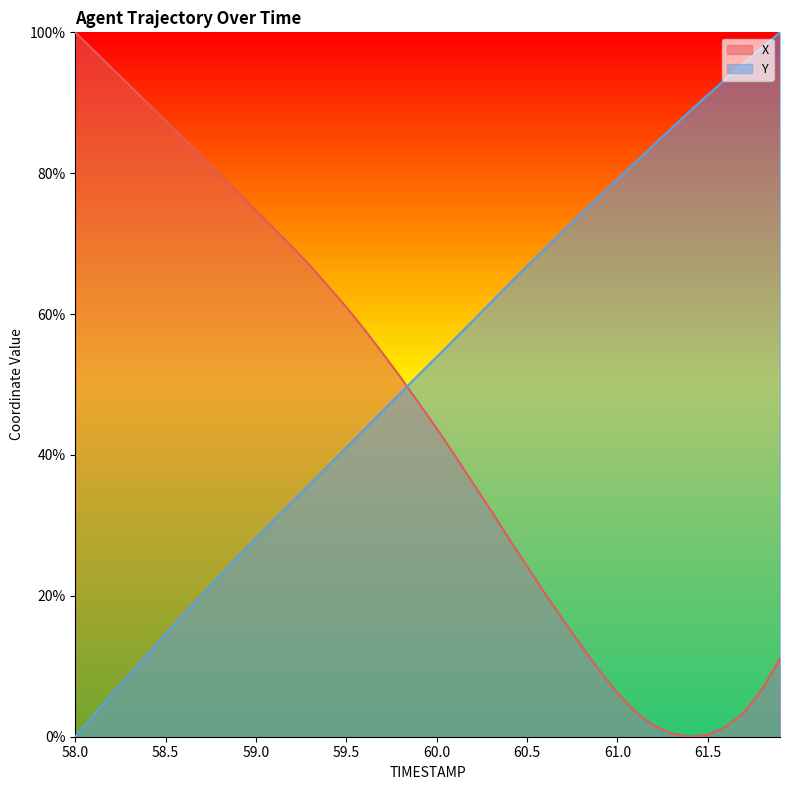

At which label does Y first exceed 53?

60.0